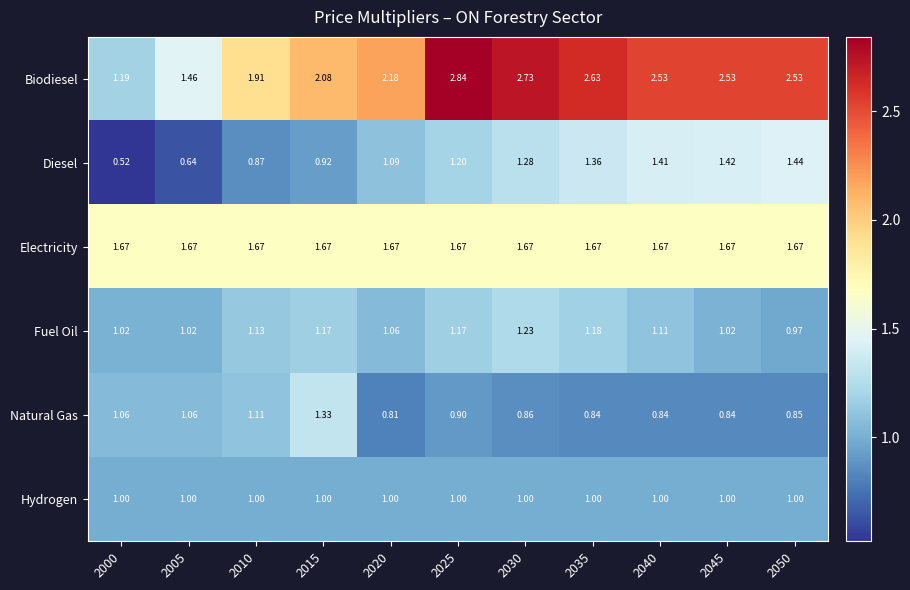

Which series has the widest spread of values?

Biodiesel